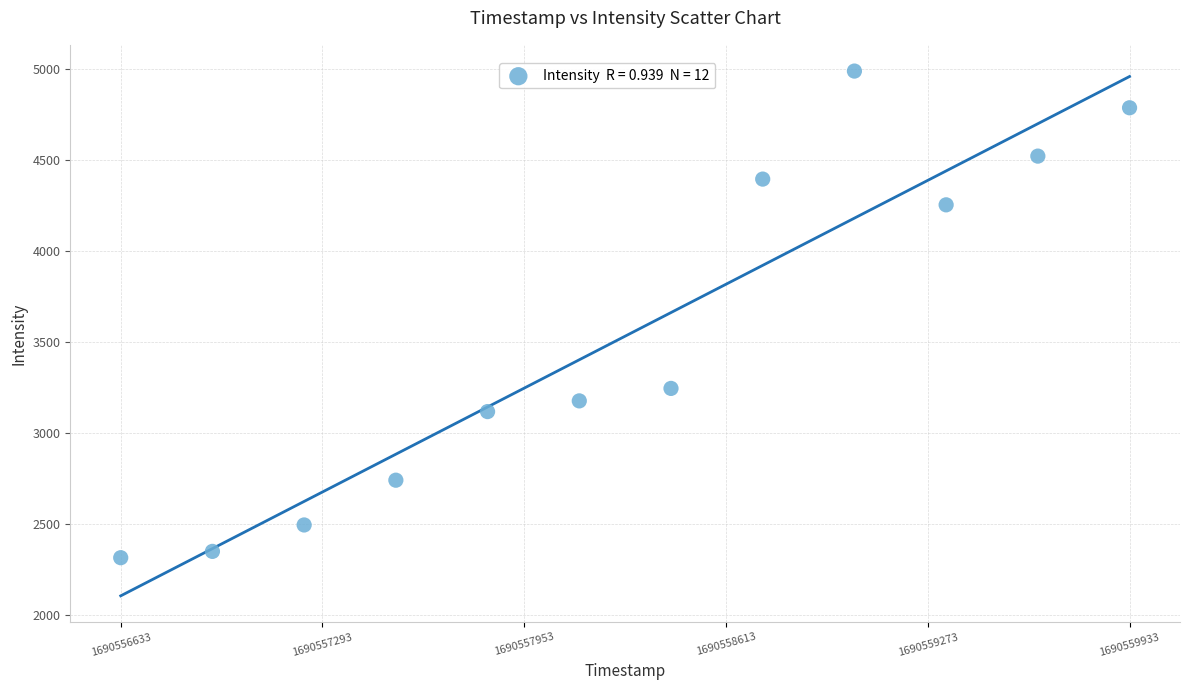

What is the average Y value?

3533.0